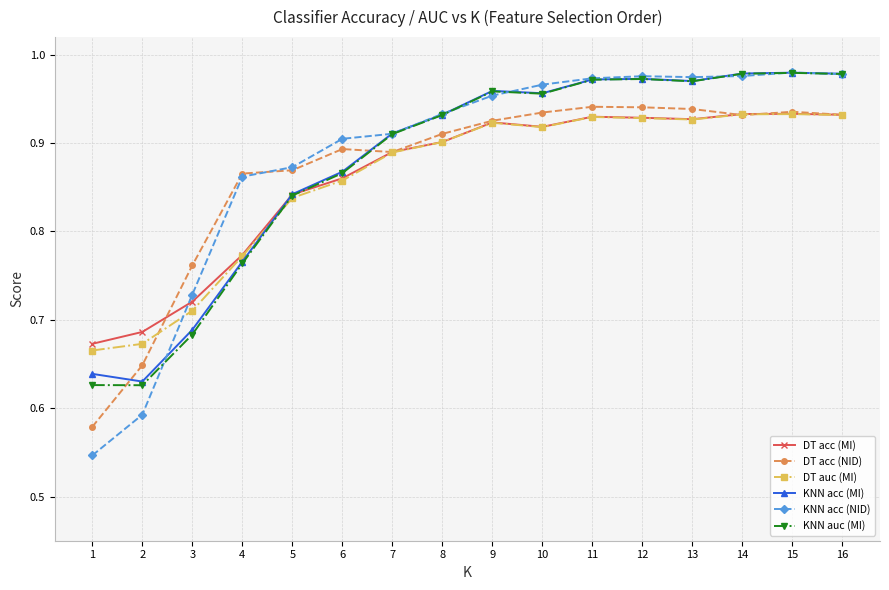

The value of DT acc (MI) at 7 is 0.9. True or false?

True